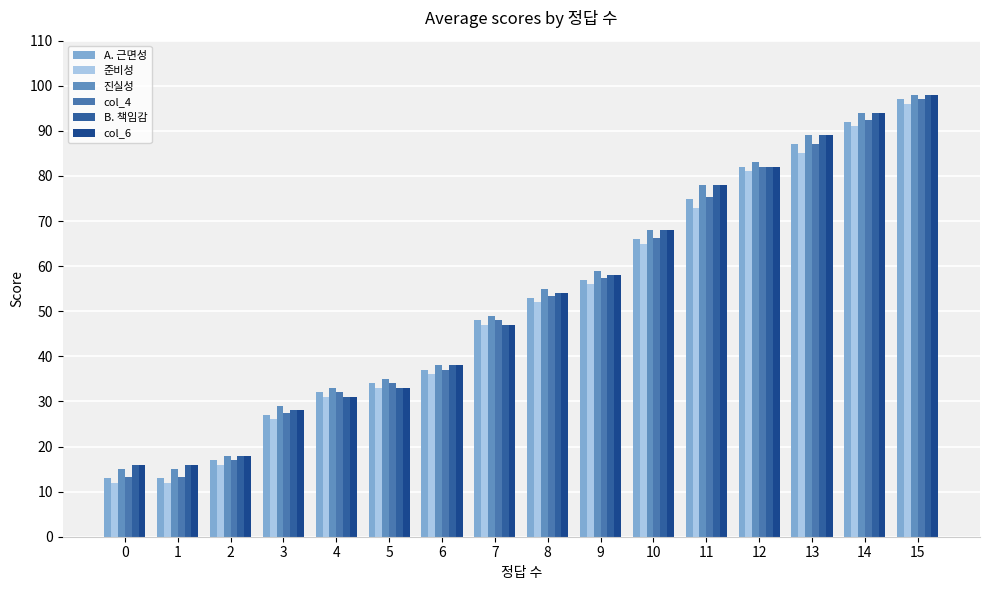

Is the value of 진실성 at 9 greater than the value of col_6 at 1?

Yes